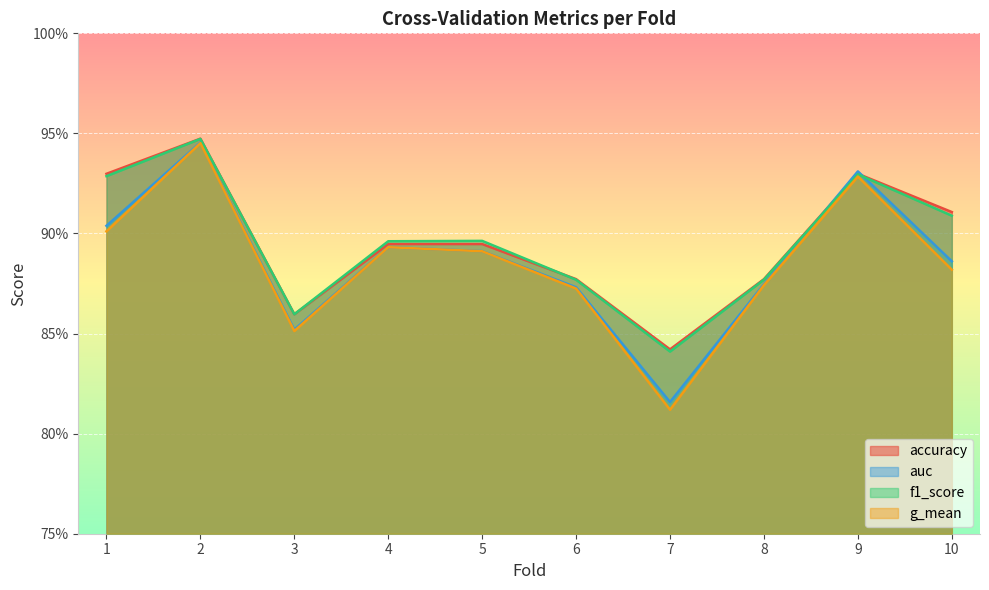

True or false: accuracy and g_mean cross at least once.

False